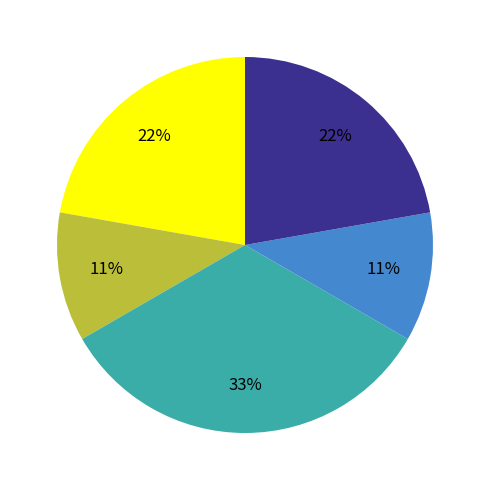

To the nearest percent, what is the average slice percentage?

20%